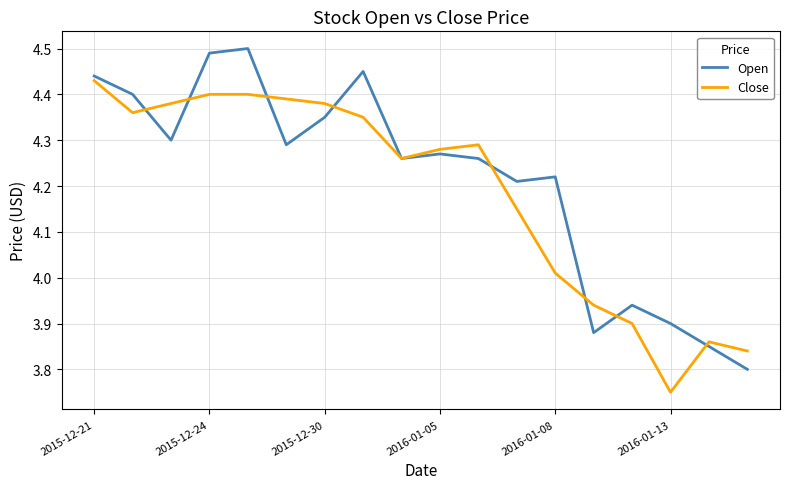

Does the chart have visible grid lines?

Yes